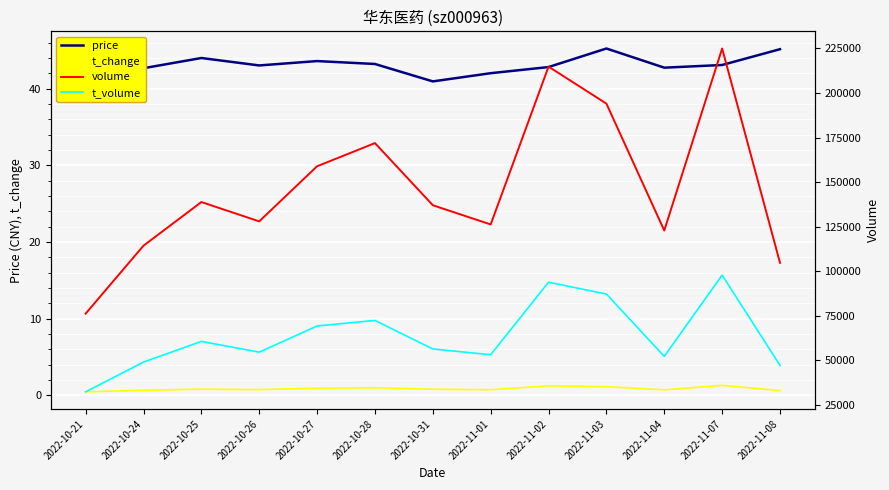

What is the average value of the price series?

43.1